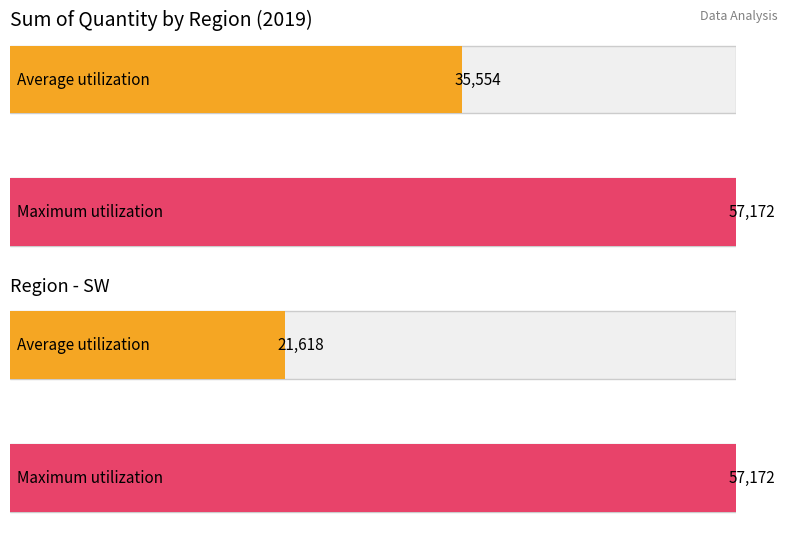

True or false: Average utilization has a value of 35554 at NW.

True